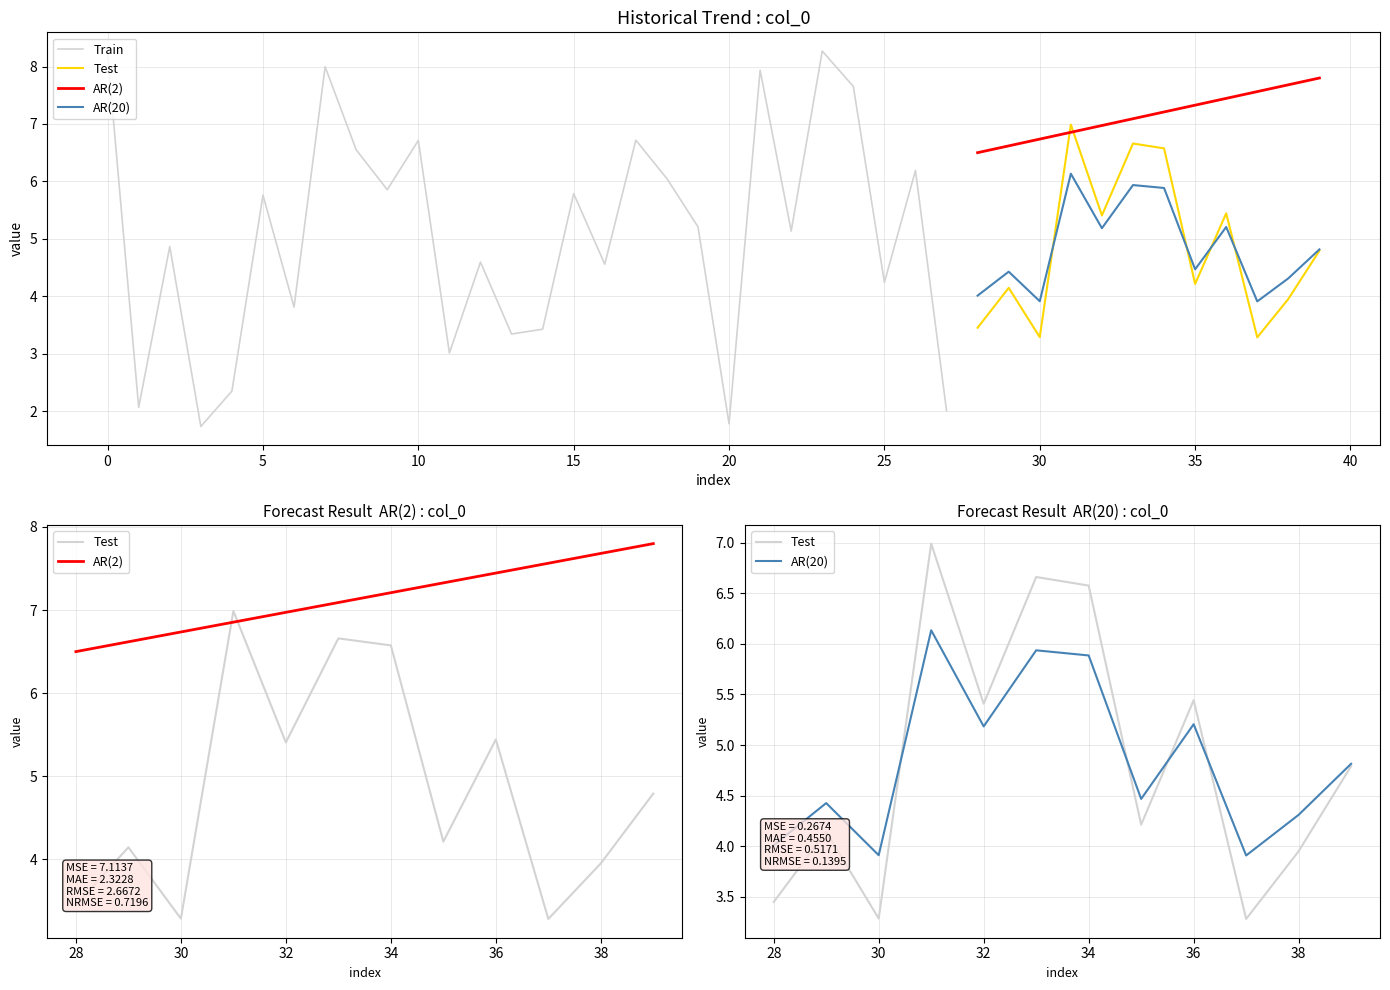

What is the difference between the values at 13 and 2?

1.5